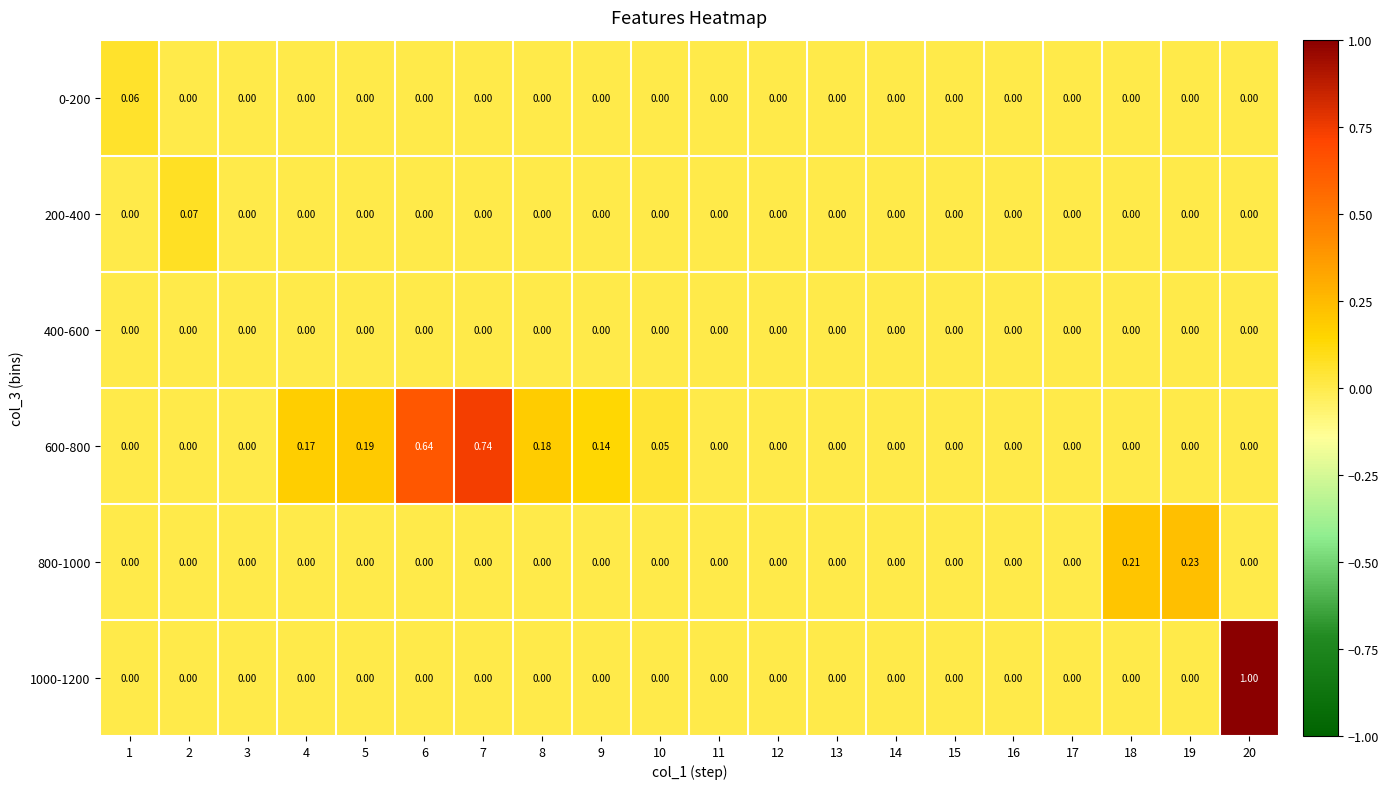

How many data points does each series have?

20